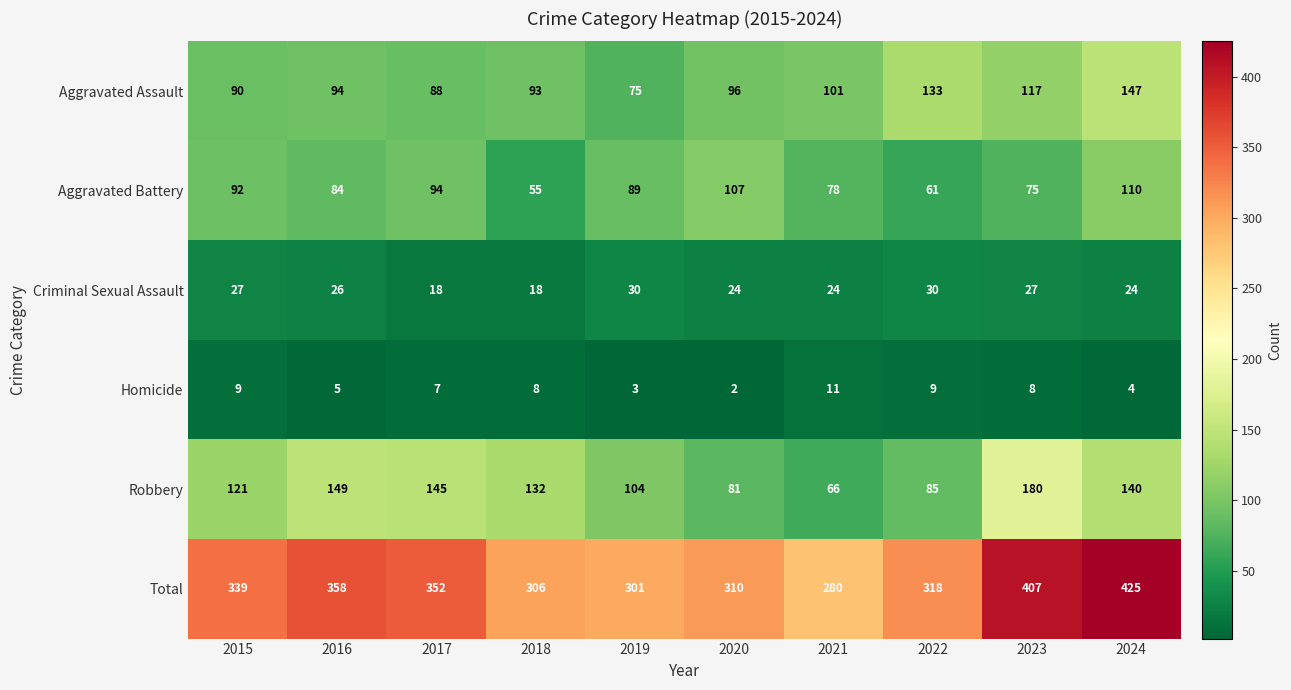

The Robbery series shows 149 at 2016. True or false?

True